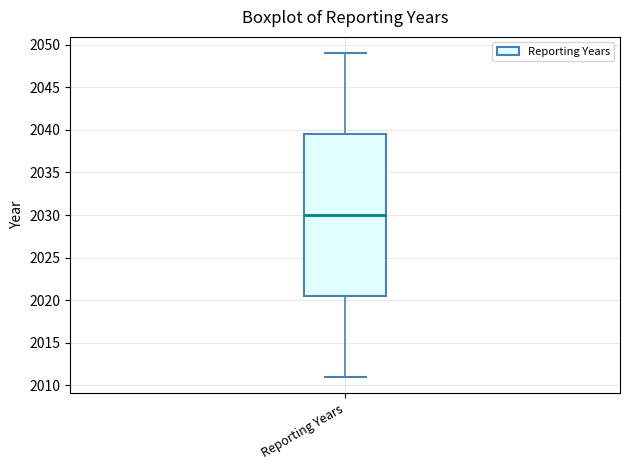

Where does the lower whisker of the box for Reporting Years end on the y-axis? The values are not printed on the chart, so give them approximately, as read against the axis.

2011.0